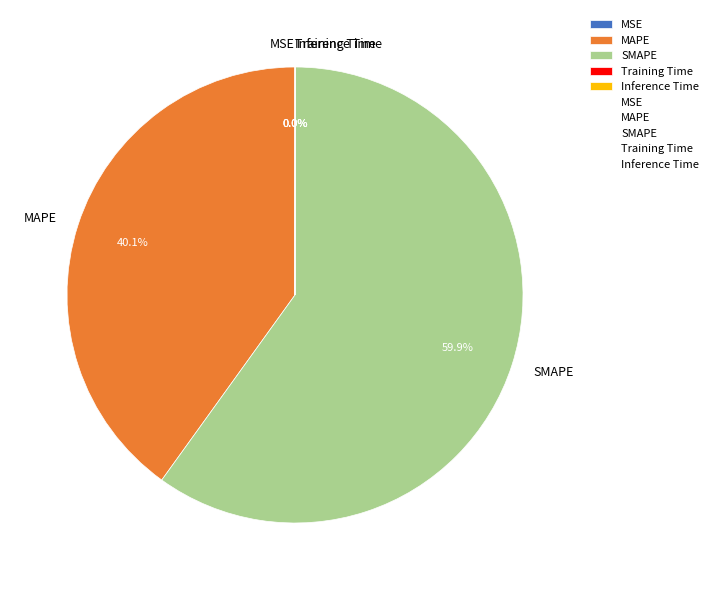

Is it true that MAPE is 40% of the pie?

True